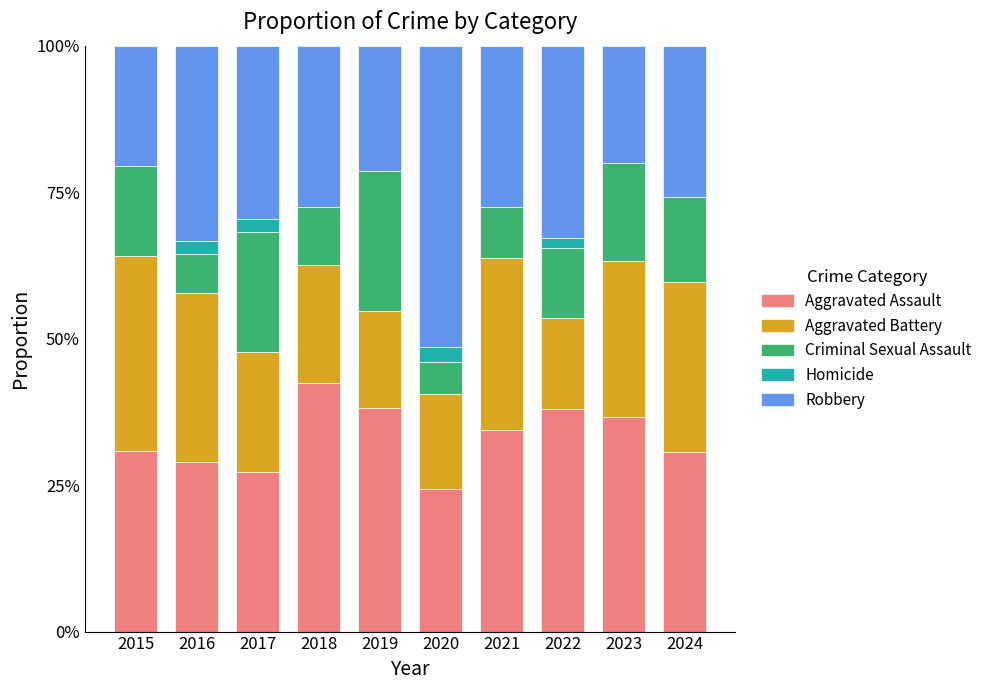

What are all the series names shown in the legend?

Aggravated Assault, Aggravated Battery, Criminal Sexual Assault, Homicide, Robbery